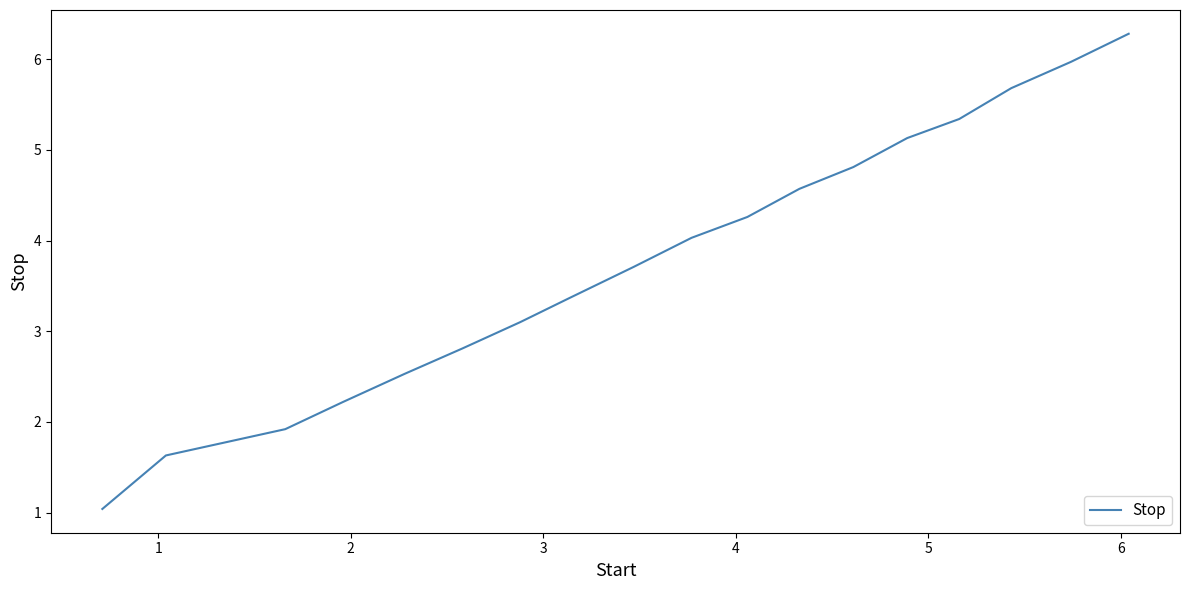

Reading left to right, transcribe all the data shown in this chart.

1.0	1.6	1.9	2.2	2.5	2.8	3.1	3.4	3.7	4.0	4.3	4.6	4.8	5.1	5.3	5.7	6.0	6.3